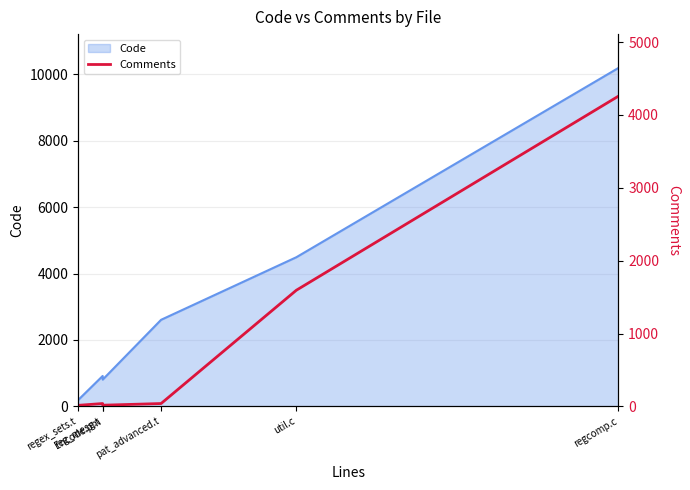

At which label is the value closest to 2136?

util.c